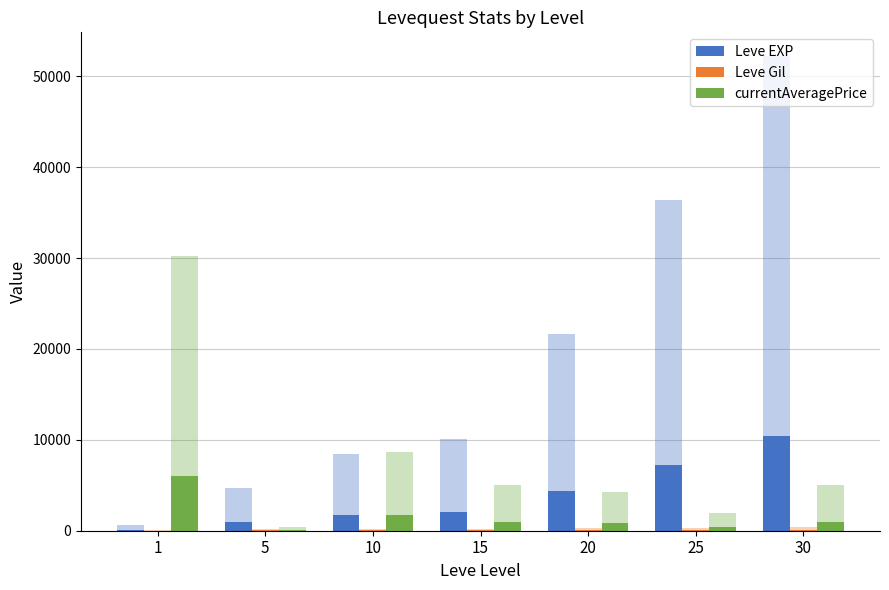

Reading left to right, list all the values displayed in this chart.

Leve EXP: 1=126.0	5=932.0	10=1686.0	15=2020.0	20=4320.0	25=7278.0	30=10444.0
Leve Gil: 1=22.4	5=28.0	10=34.4	15=34.8	20=59.0	25=63.4	30=82.0
currentAveragePrice: 1=6048.2	5=71.2	10=1738.6	15=995.8	20=855.4	25=400.0	30=1000.0